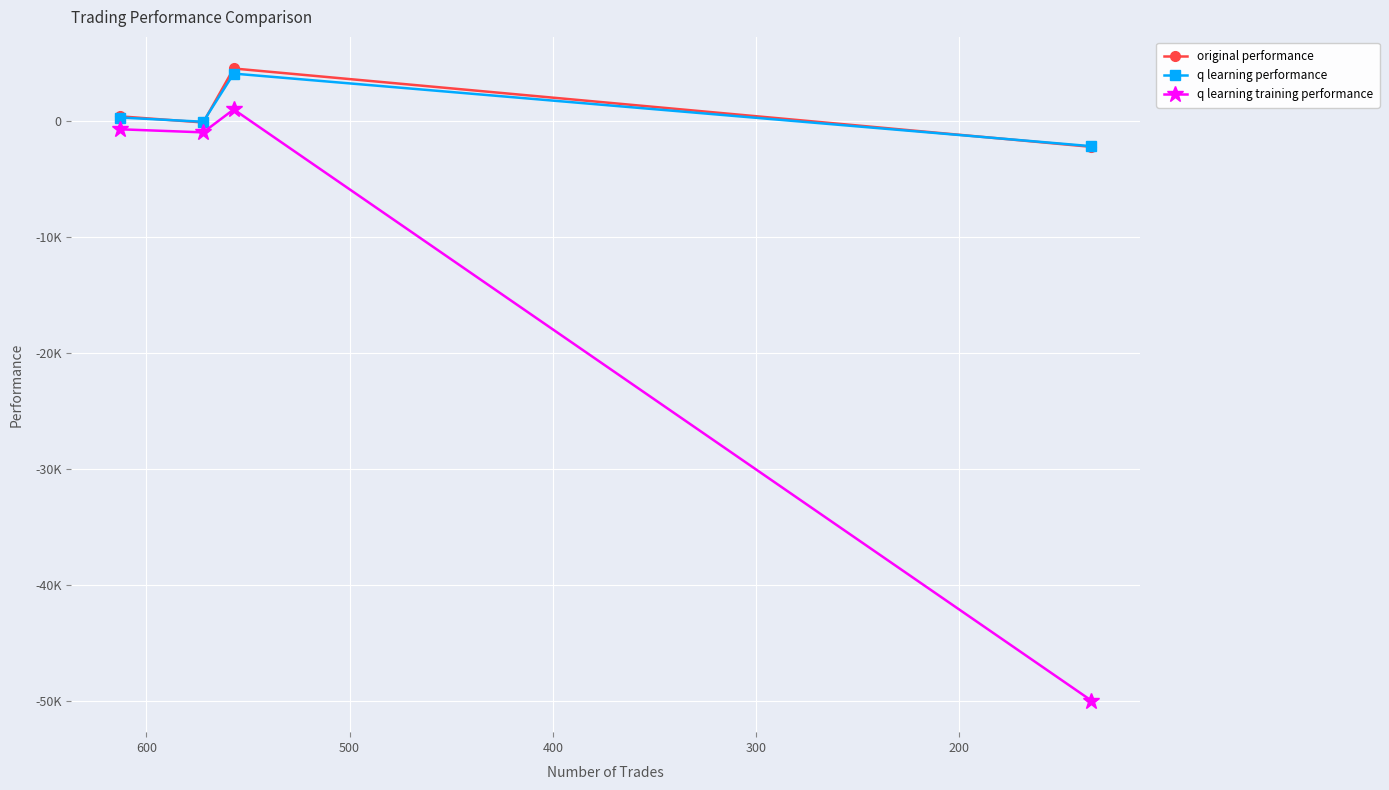

Is it true that original performance equals -3729.8 at 400?

False